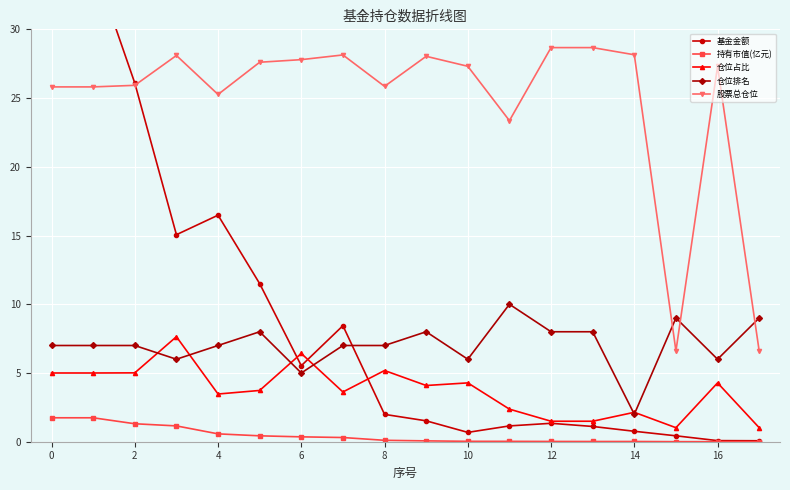

True or false: 仓位排名 and 持有市值(亿元) intersect in this chart.

False